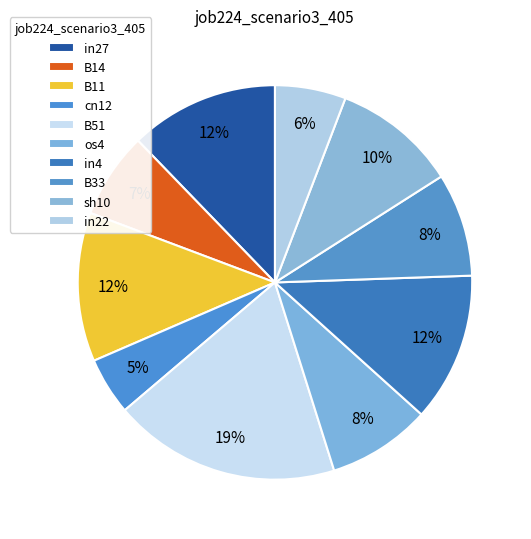

Count the number of slices in the pie.

10